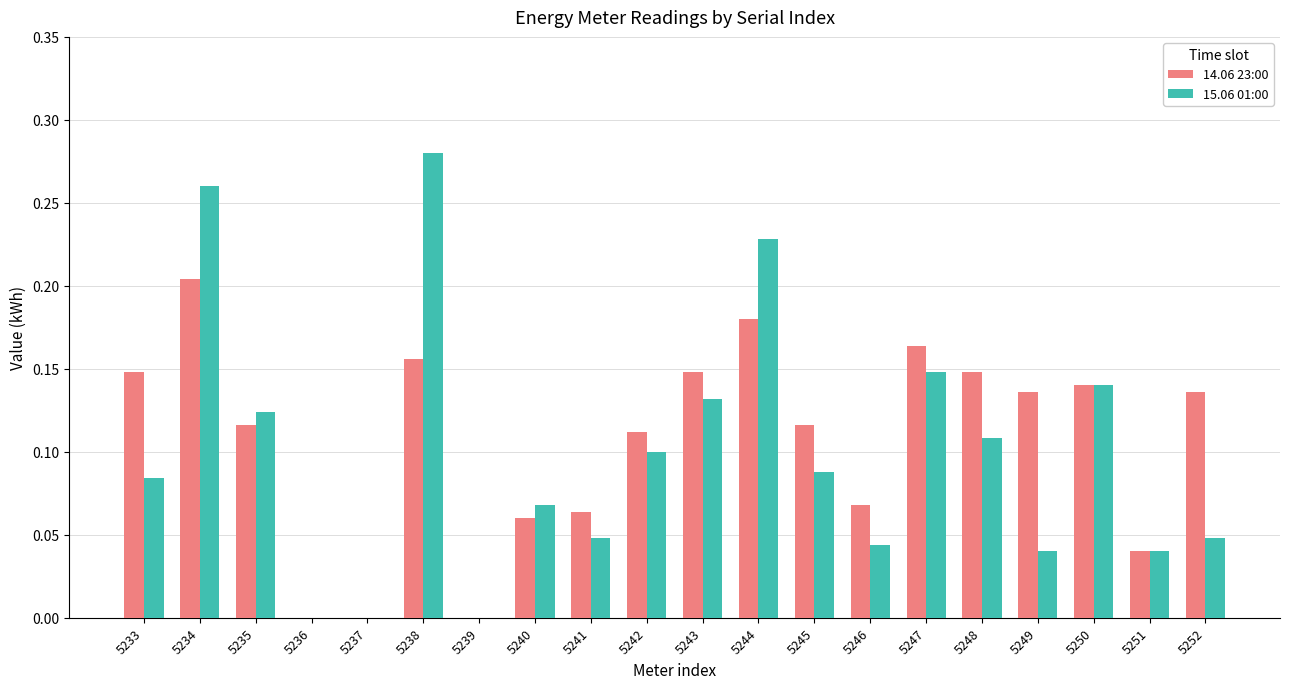

Between 5238 and 5245, which series saw the biggest shift?

15.06 01:00